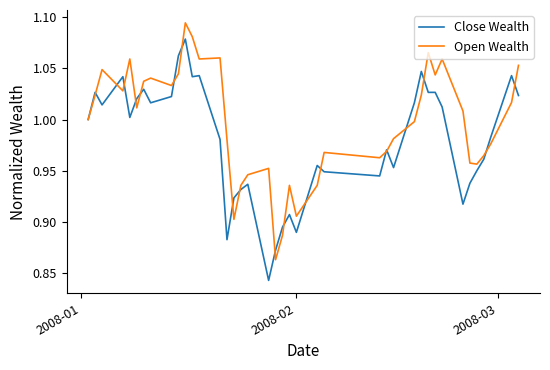

Count the number of categories in the chart.

40